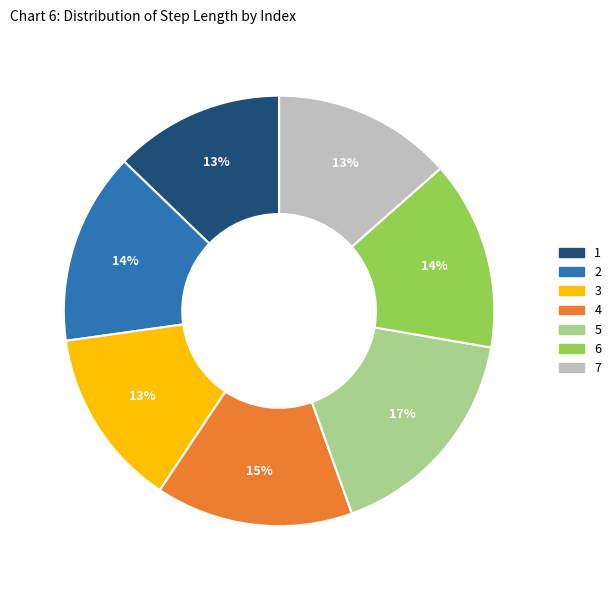

How many segments does this pie chart have?

7